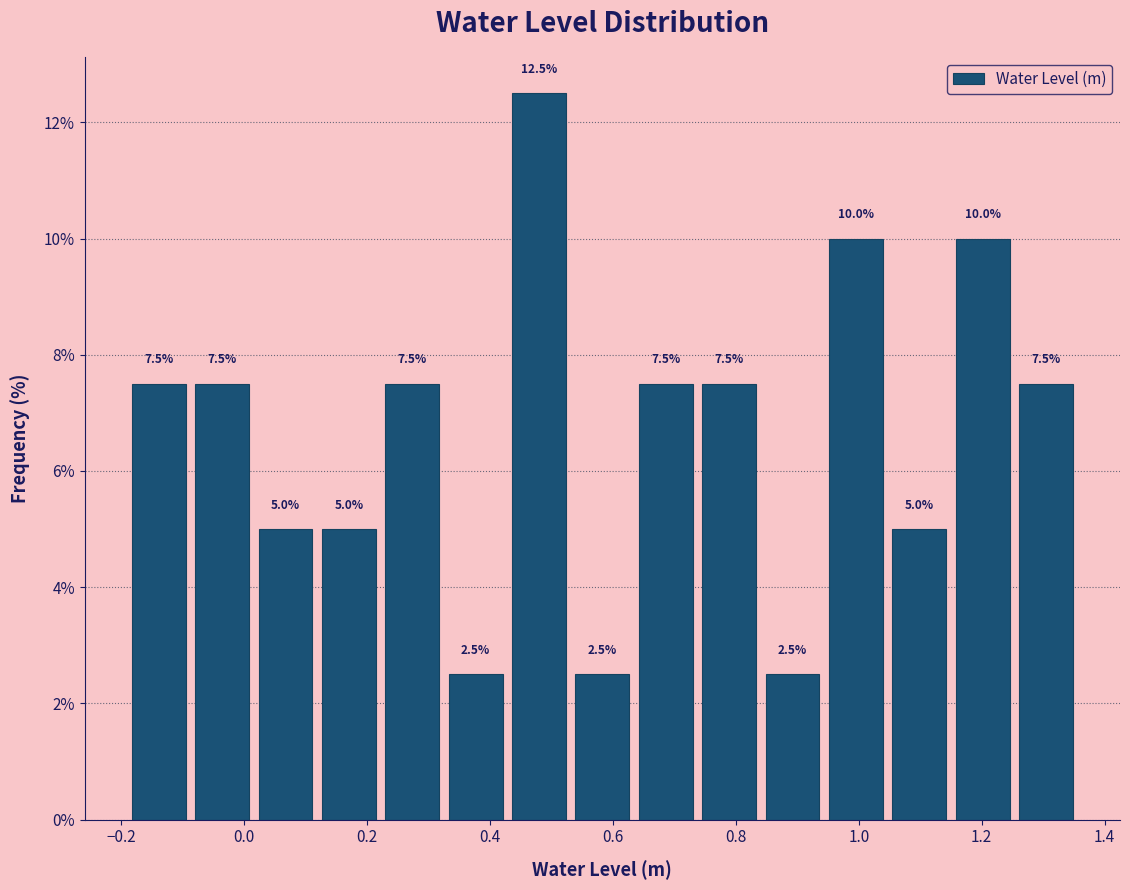

Which range on the x-axis has the tallest bar?

0.42 to 0.54